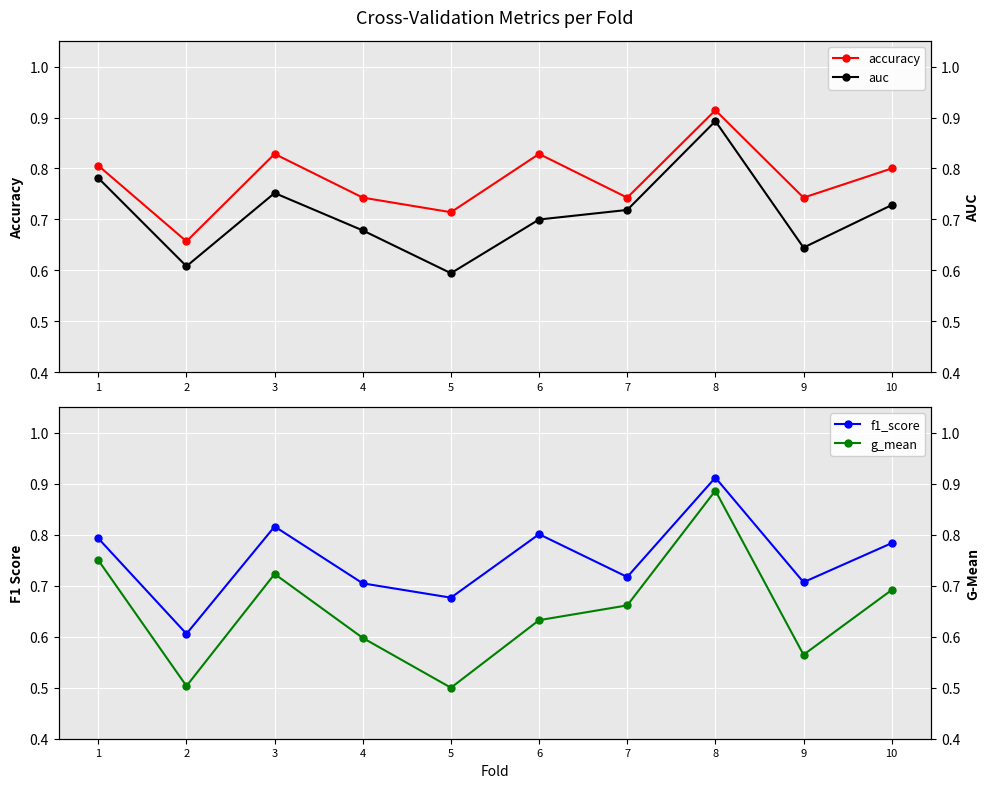

Count the f1_score values in the range 0 to 1.

10